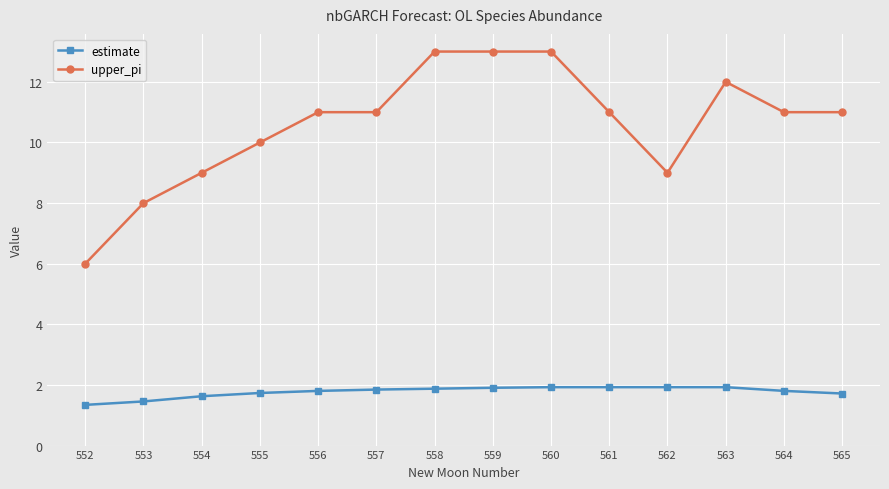

True or false: upper_pi and estimate cross at least once.

False